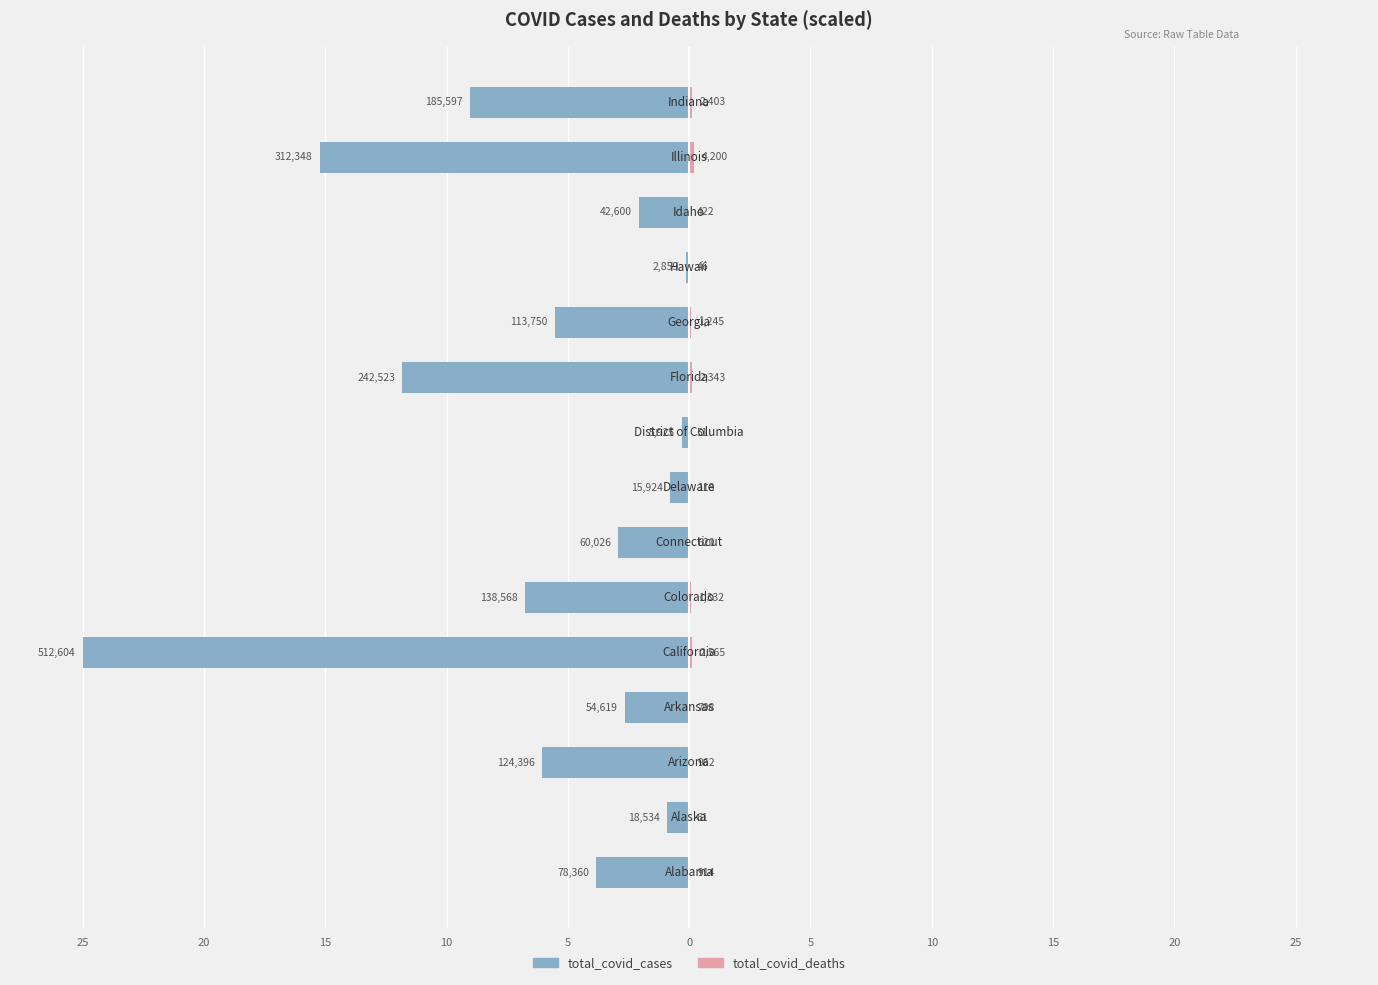

The value of total_covid_deaths at 14 is 0.2. True or false?

False